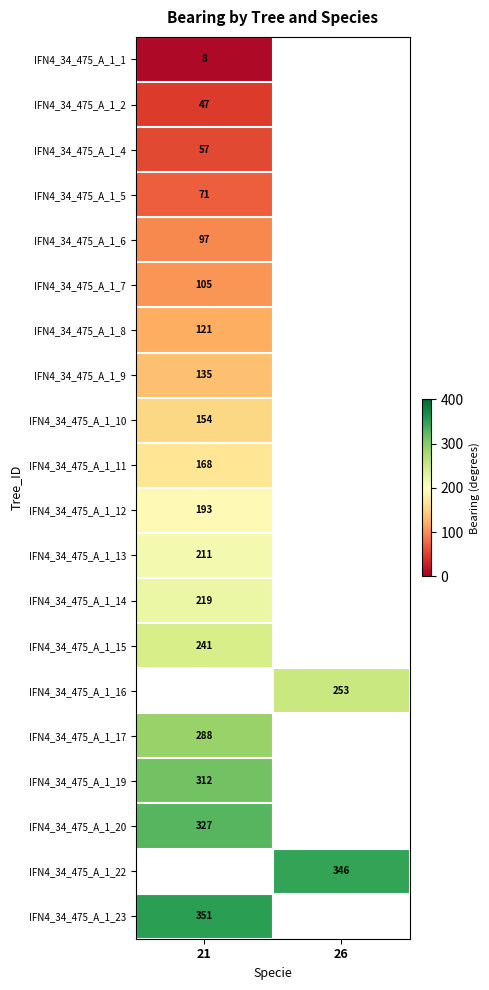

Is it true that IFN4_34_475_A_1_5 equals 111 at 21?

False